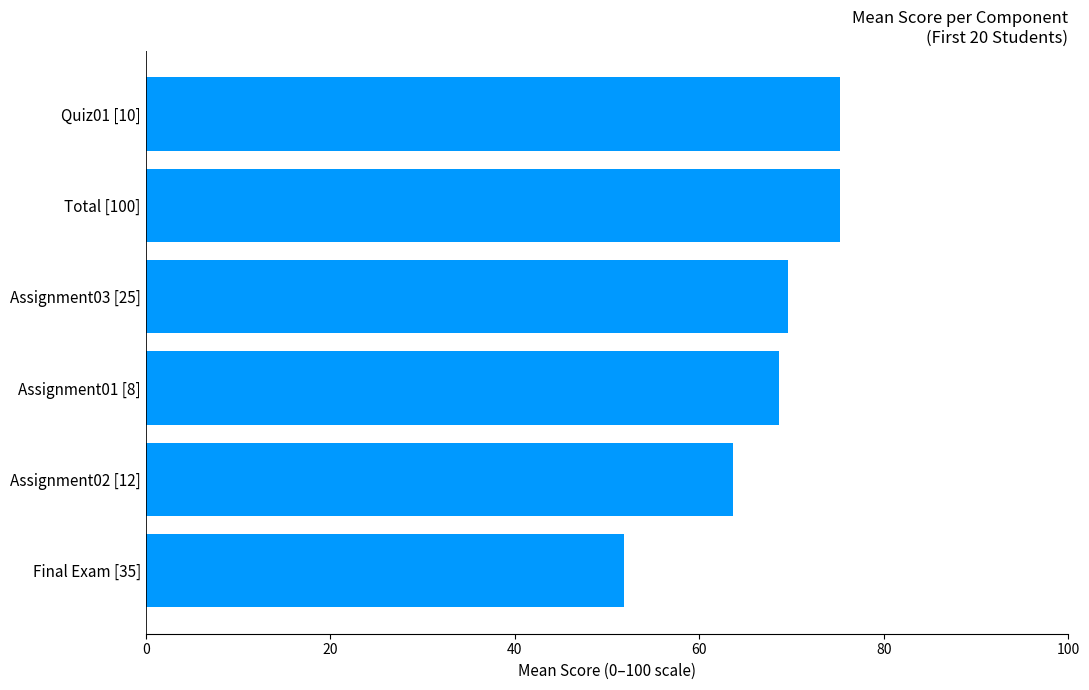

Which label corresponds to the smallest value in the chart?

Final Exam [35]